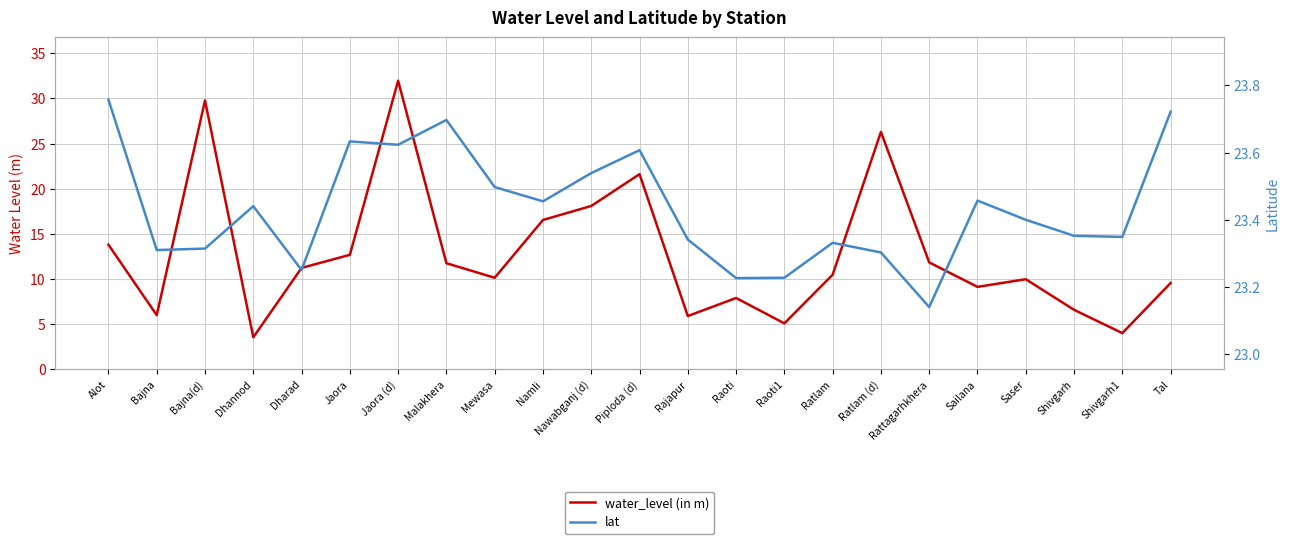

The value of water_level (in m) at Ratlam is 10.5. True or false?

True